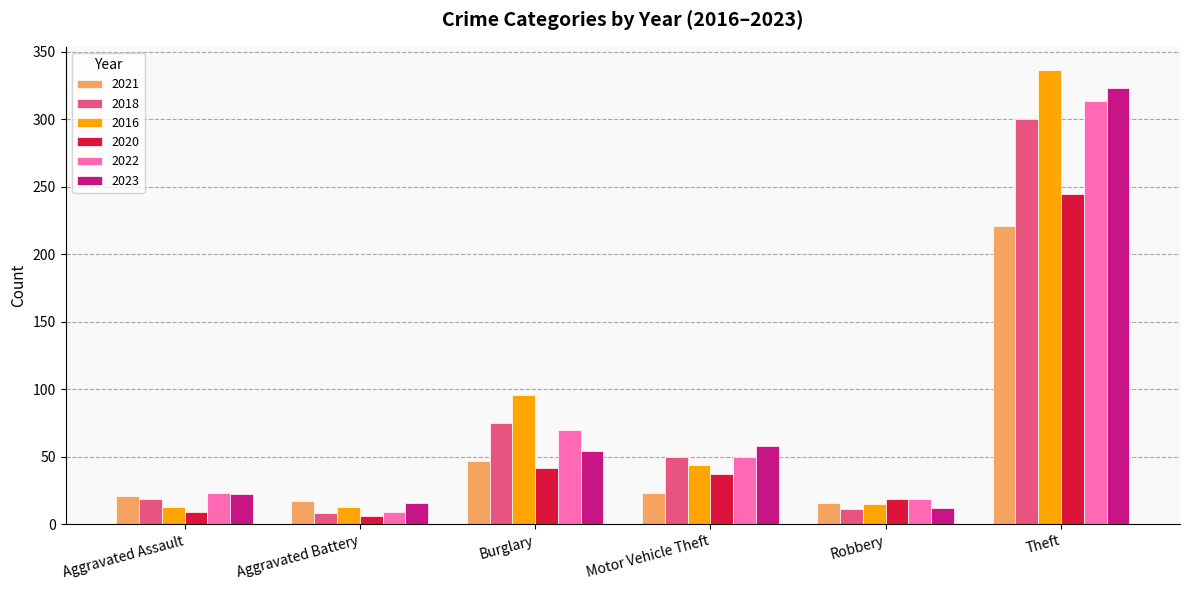

True or false: 2020 has a value of 42 at Burglary.

True